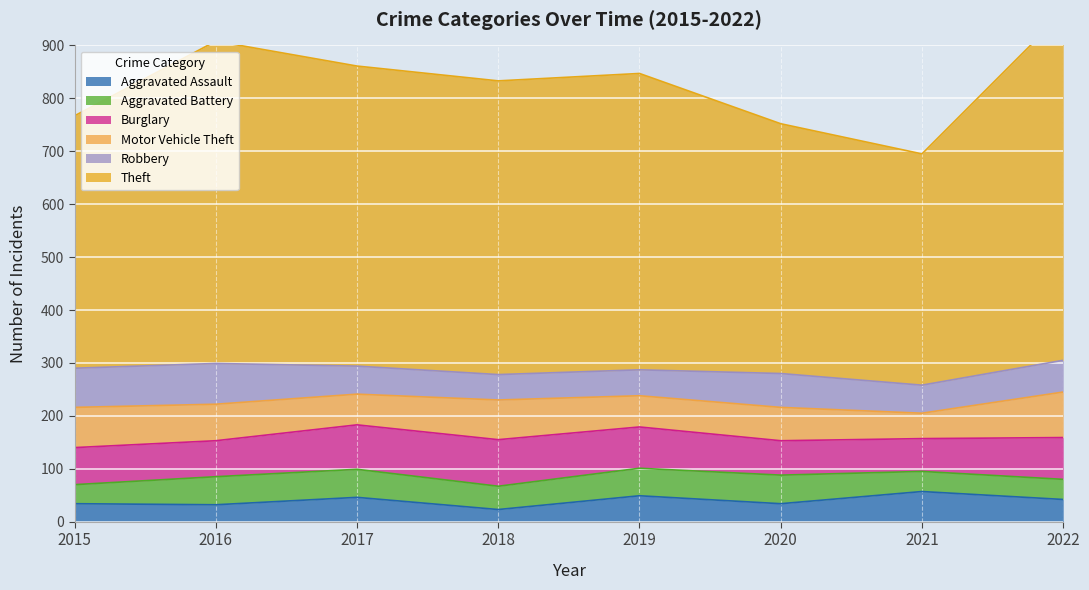

Which series has the largest total across all categories?

Theft